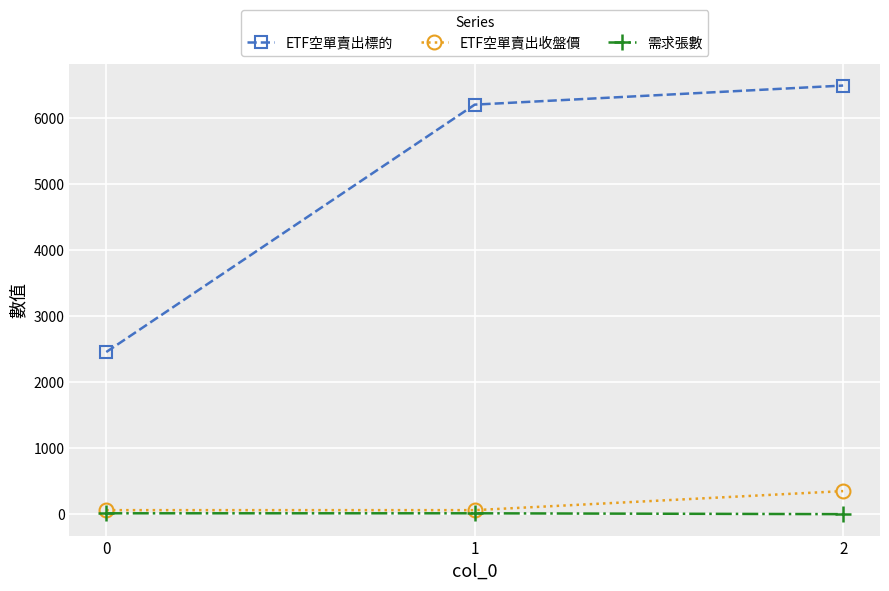

The ETF空單賣出標的 series shows 3928.5 at 0. True or false?

False